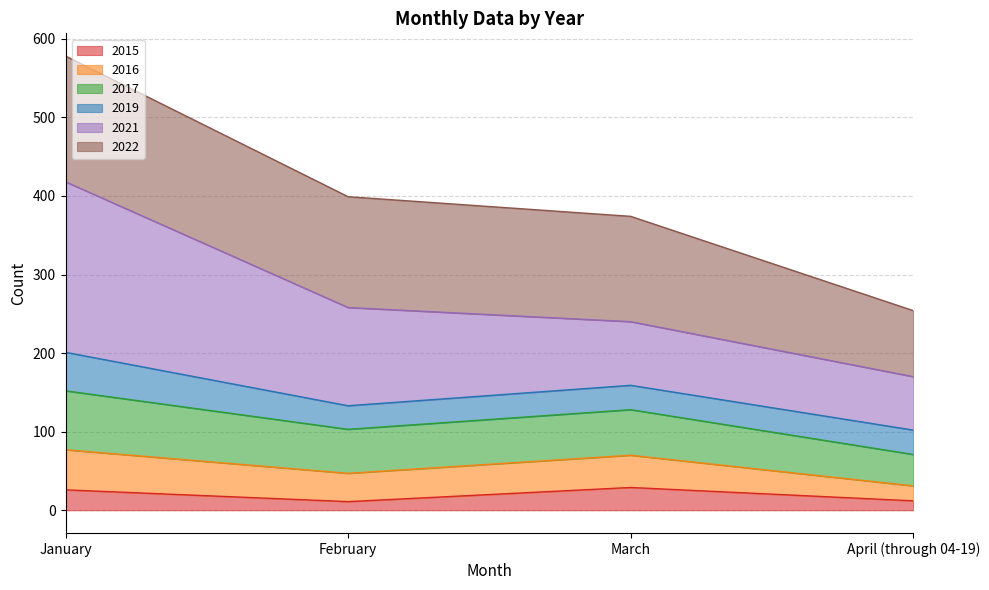

What is the label of the 4th point from the right?

January